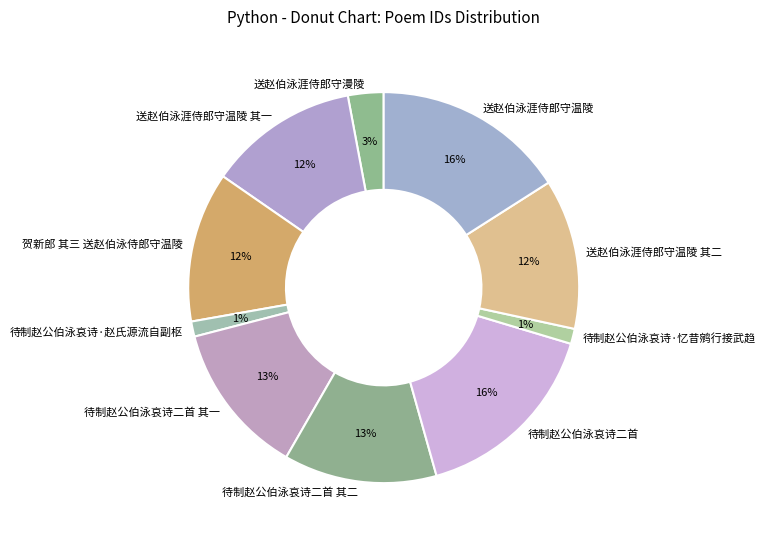

Do 待制赵公伯泳哀诗二首 其二 and 送赵伯泳涯侍郎守温陵 together represent more than half of the pie?

No